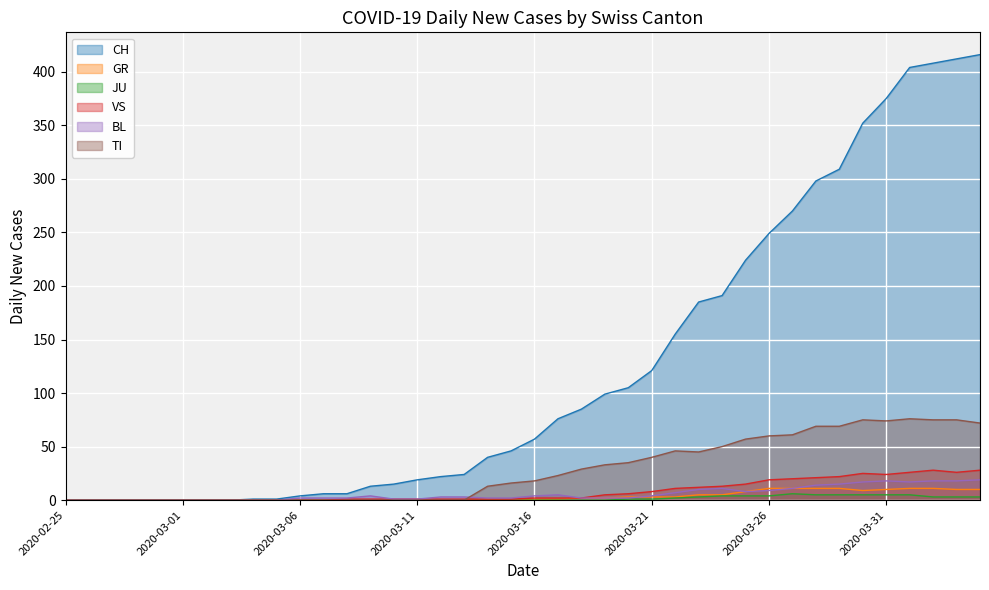

What is the difference between the maximum and second lowest values in the TI series?

76